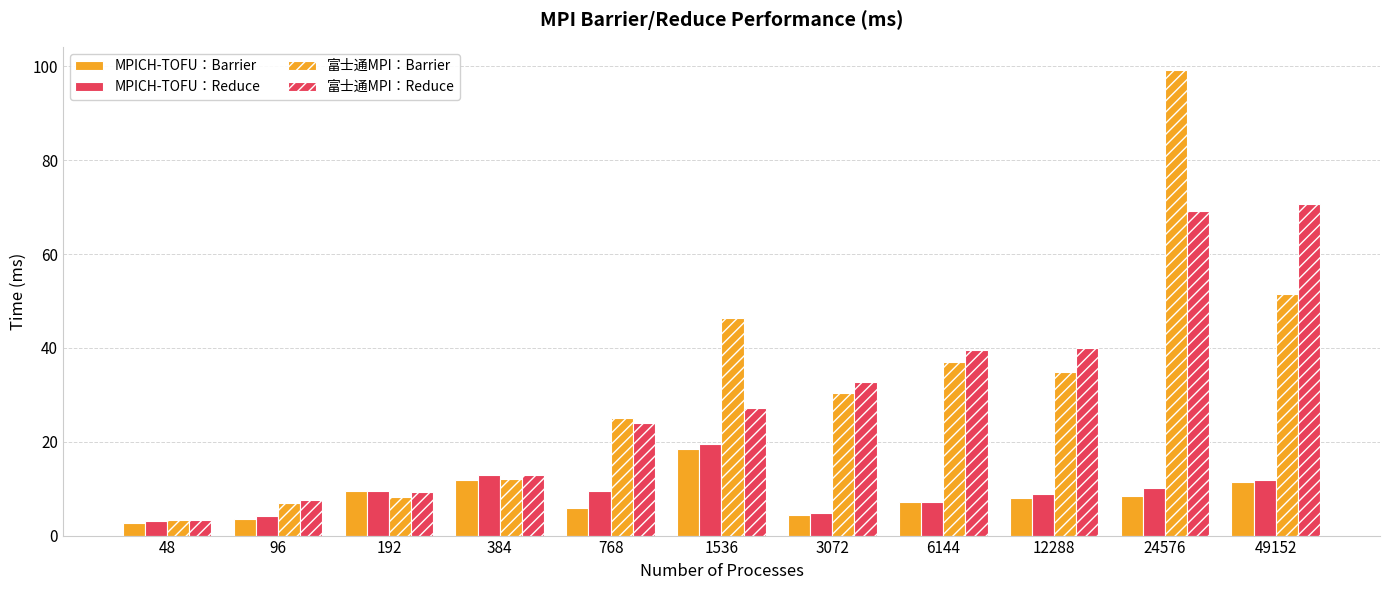

Are the bars horizontal?

No